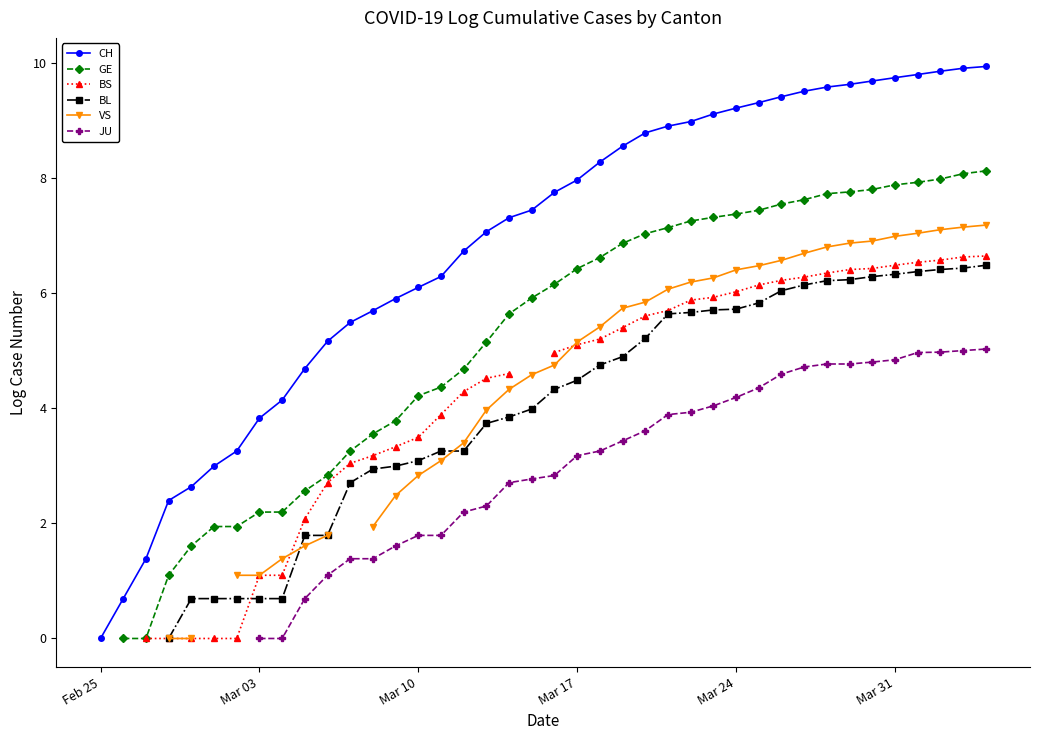

Which category has the lowest value in the CH series?

Feb 25